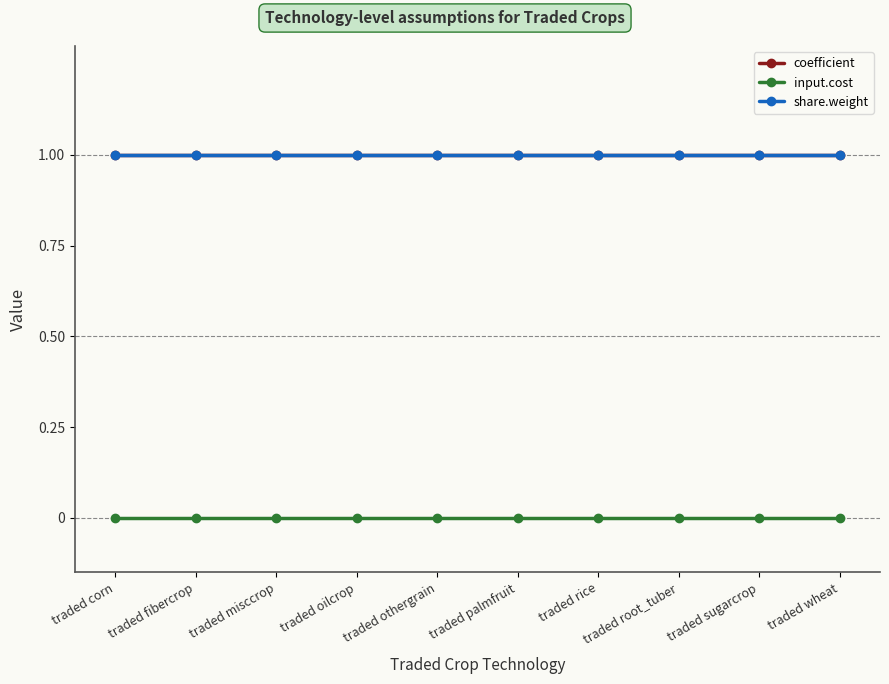

What is the value of the share.weight point at the 4th from the left?

1